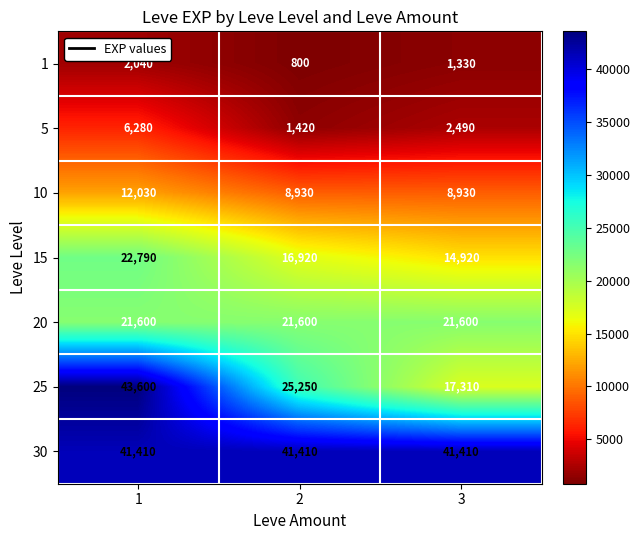

Read the 20 value at 3.

21600